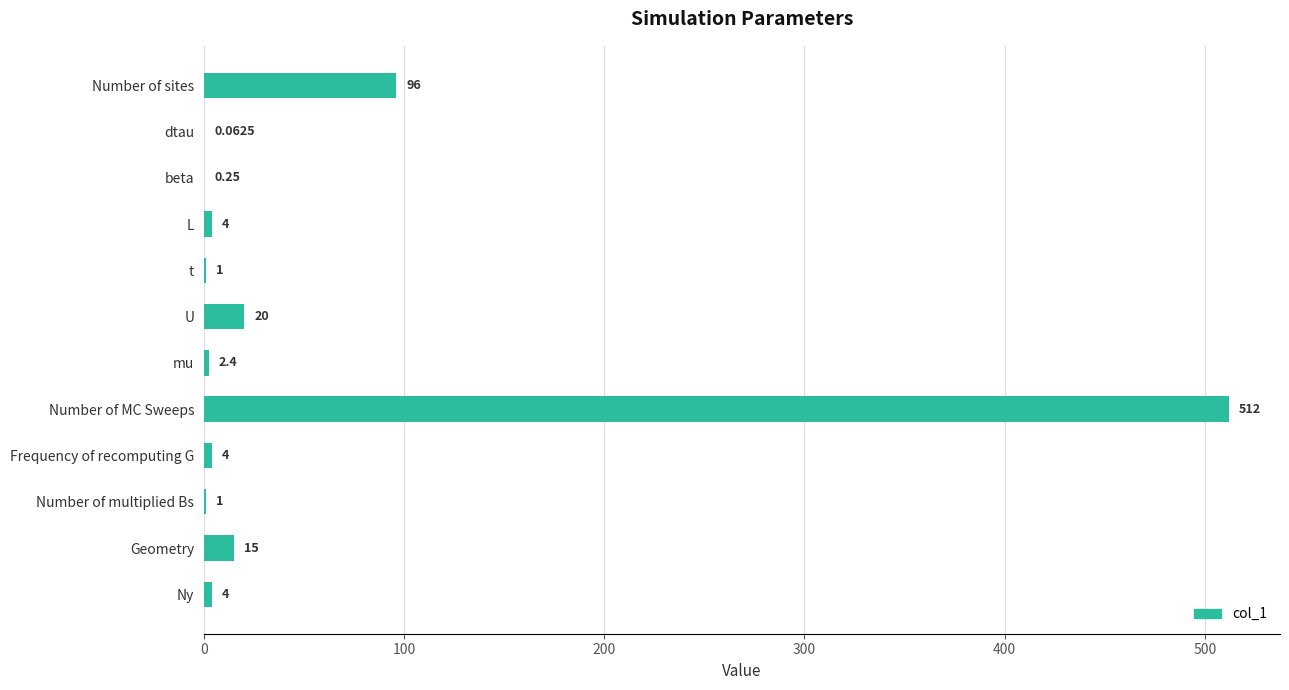

Which category has the highest value across all series?

Number of MC Sweeps